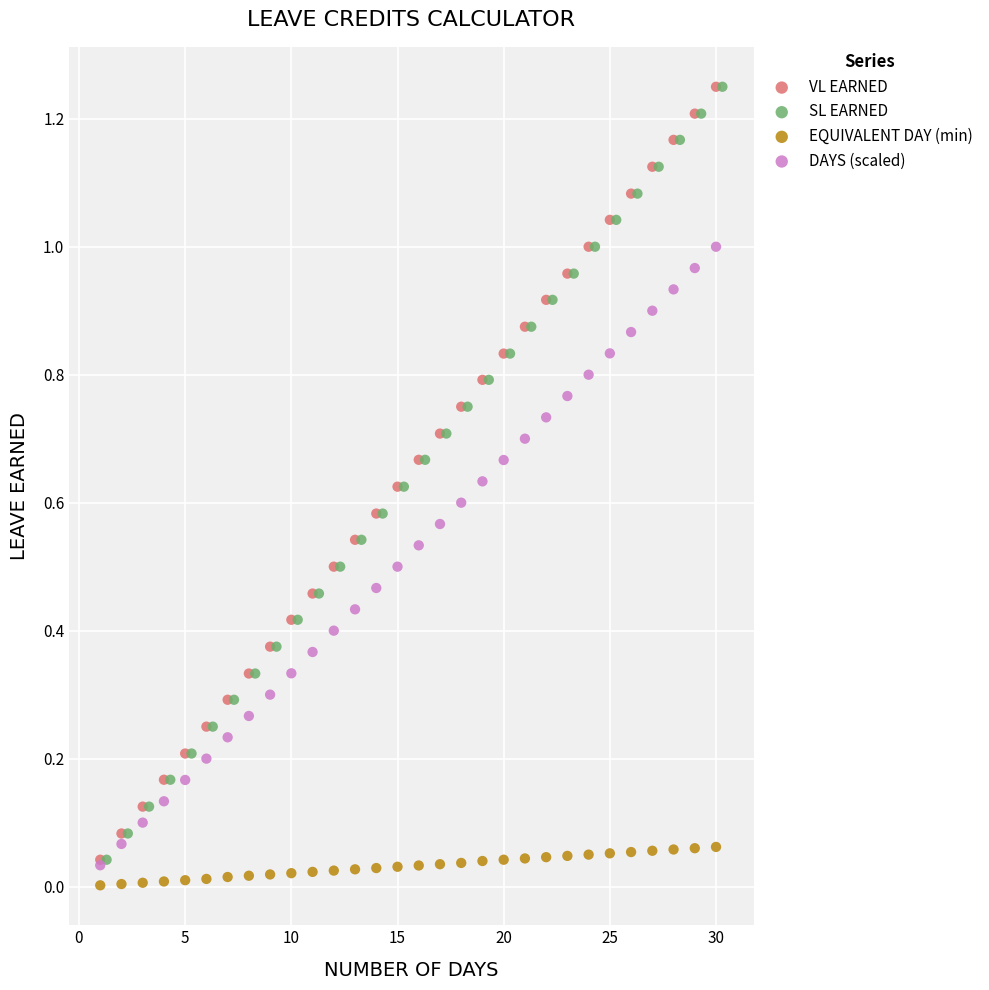

Which series contains the lowest Y value?

EQUIVALENT DAY (min)